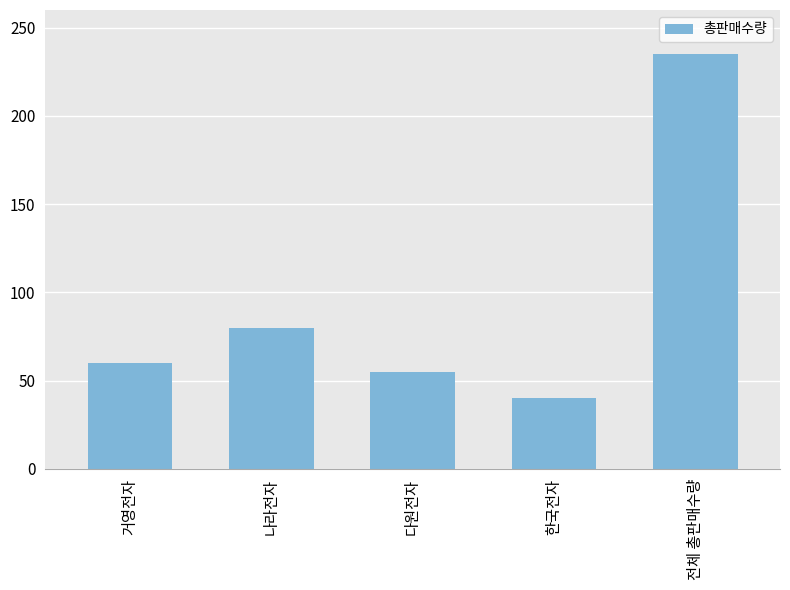

What is the label of the 3rd bar from the right?

다원전자